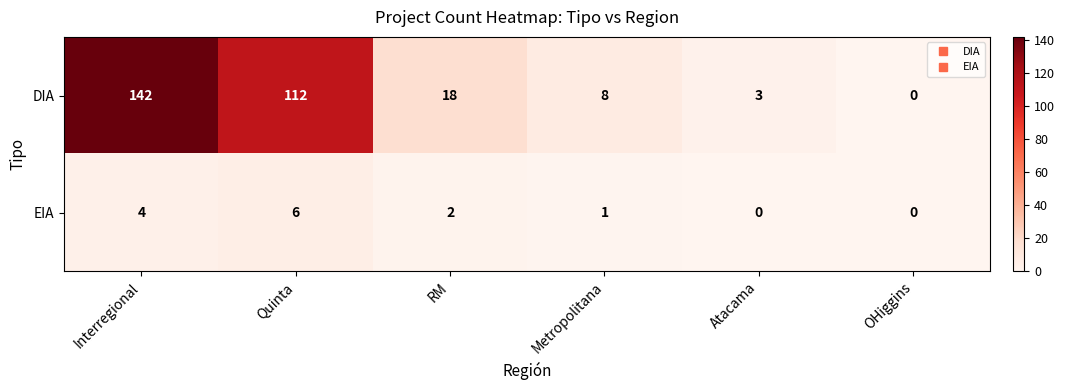

Reading left to right, extract all data points from this chart.

DIA: 142	112	18	8	3	0
EIA: 4	6	2	1	0	0